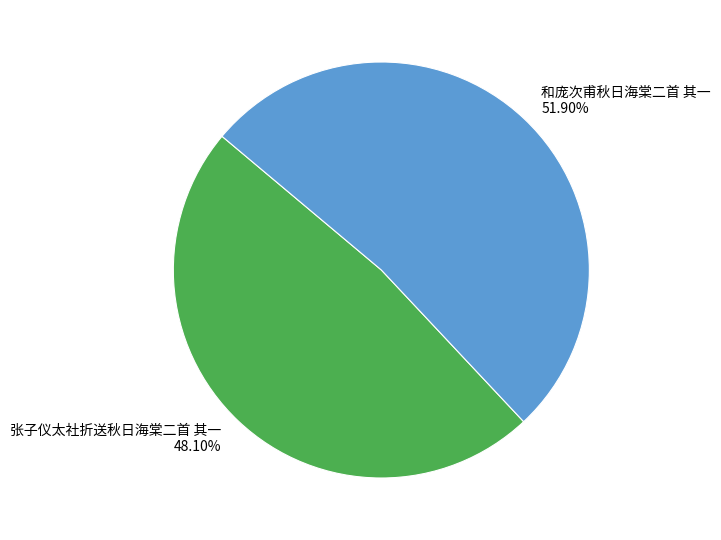

To the nearest percent, what is the combined percentage of 和庞次甫秋日海棠二首 其一 and 张子仪太社折送秋日海棠二首 其一?

100%